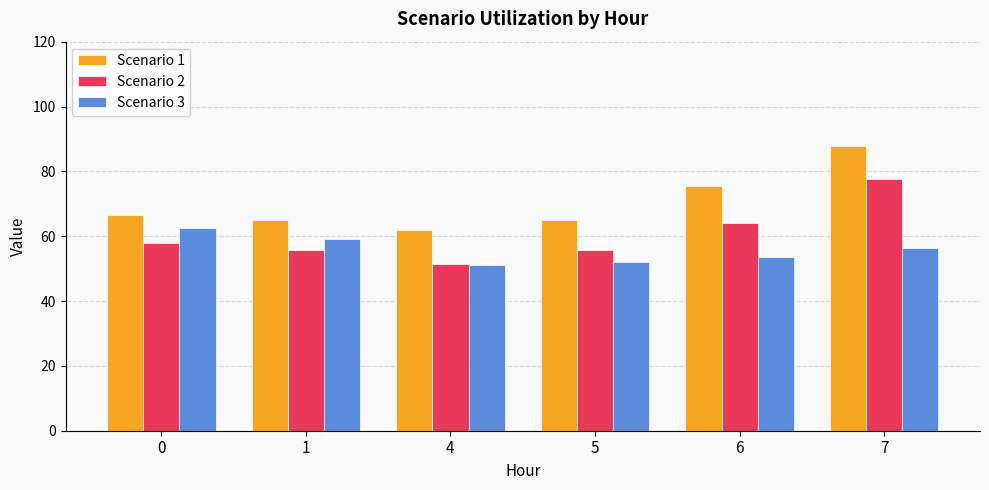

True or false: Scenario 2 has a value of 77.7 at 7.

True